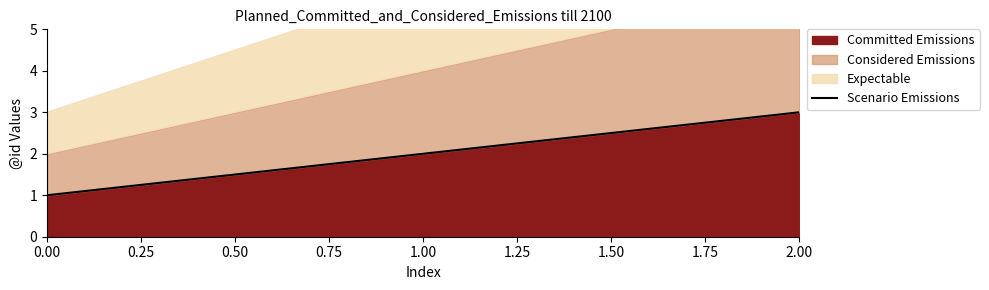

What is the value of the 1st point from the left?

1